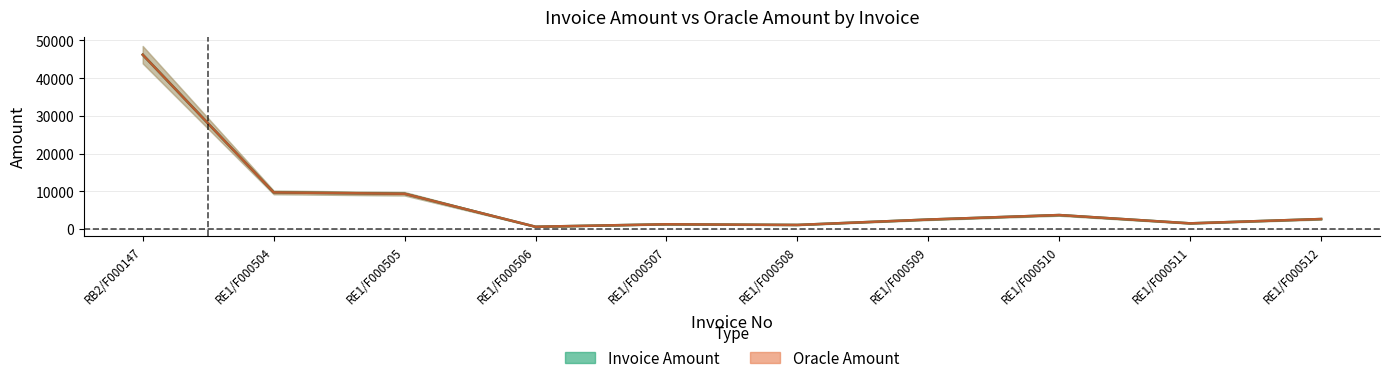

What position from the right is RE1/F000509?

4